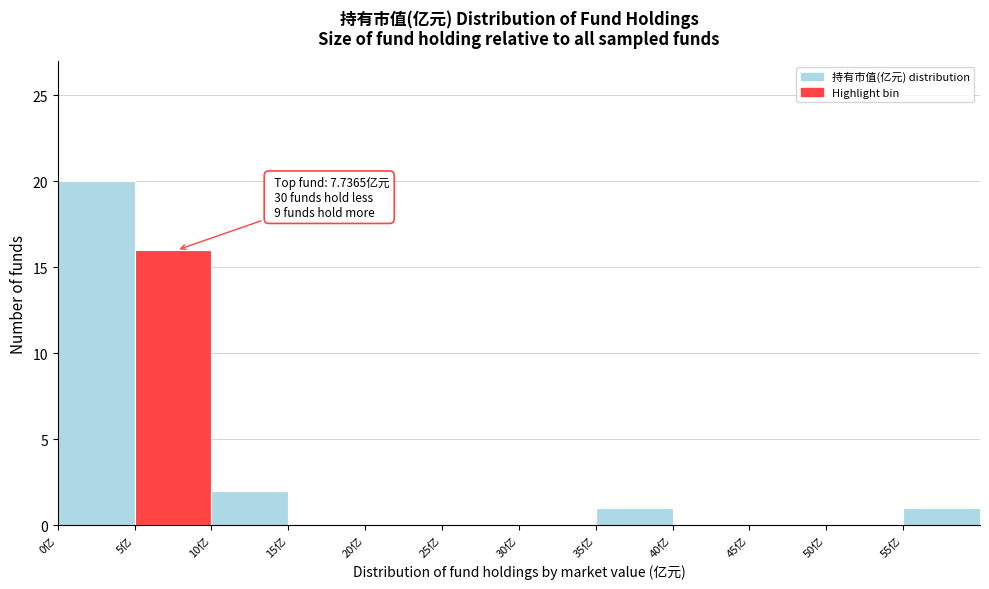

Over which range of the x-axis is the bar tallest?

0 to 5